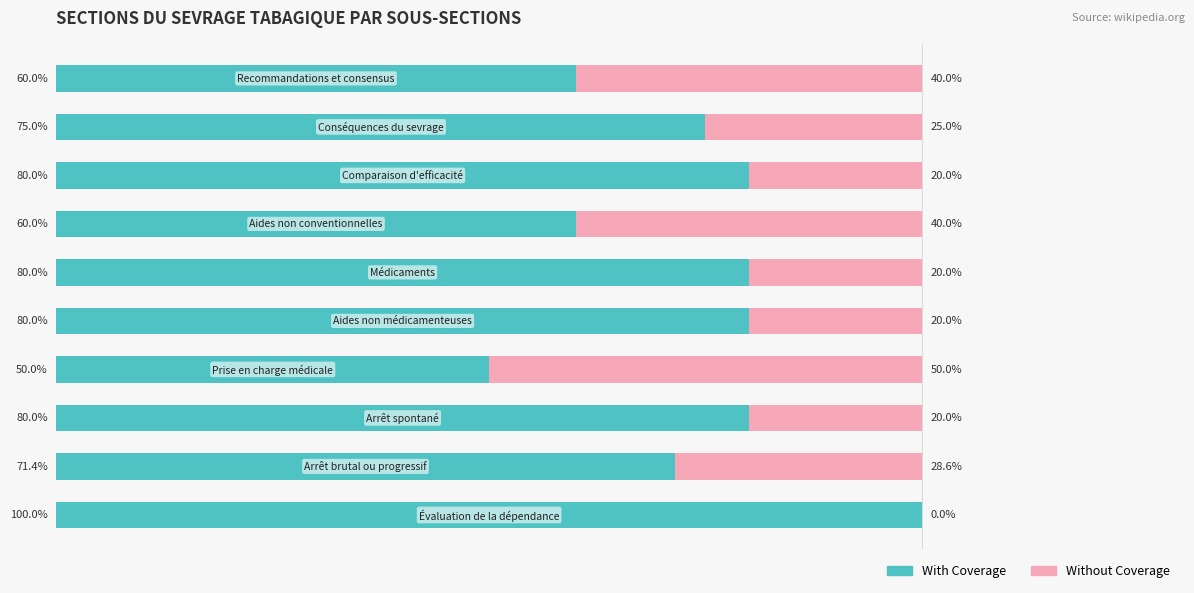

What are all the series names shown in the legend?

With Coverage, Without Coverage